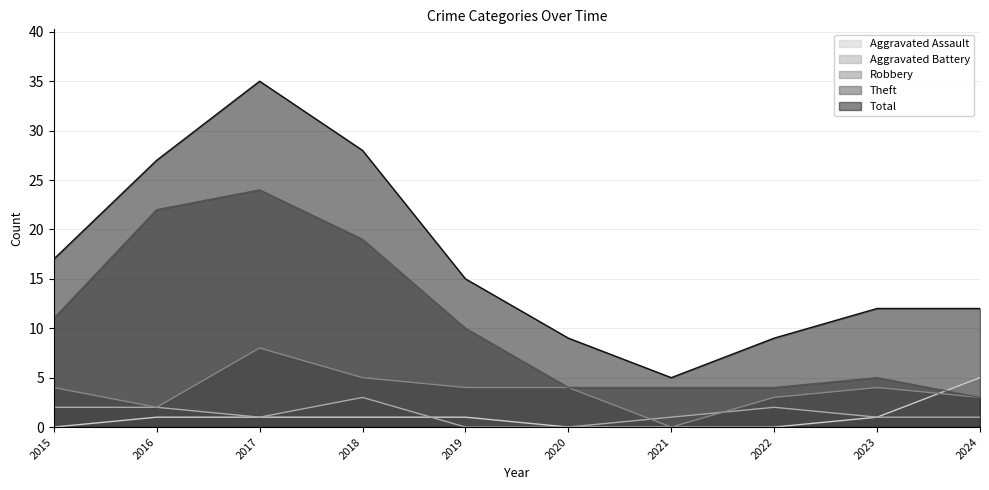

At which label does Total first exceed 15?

2015